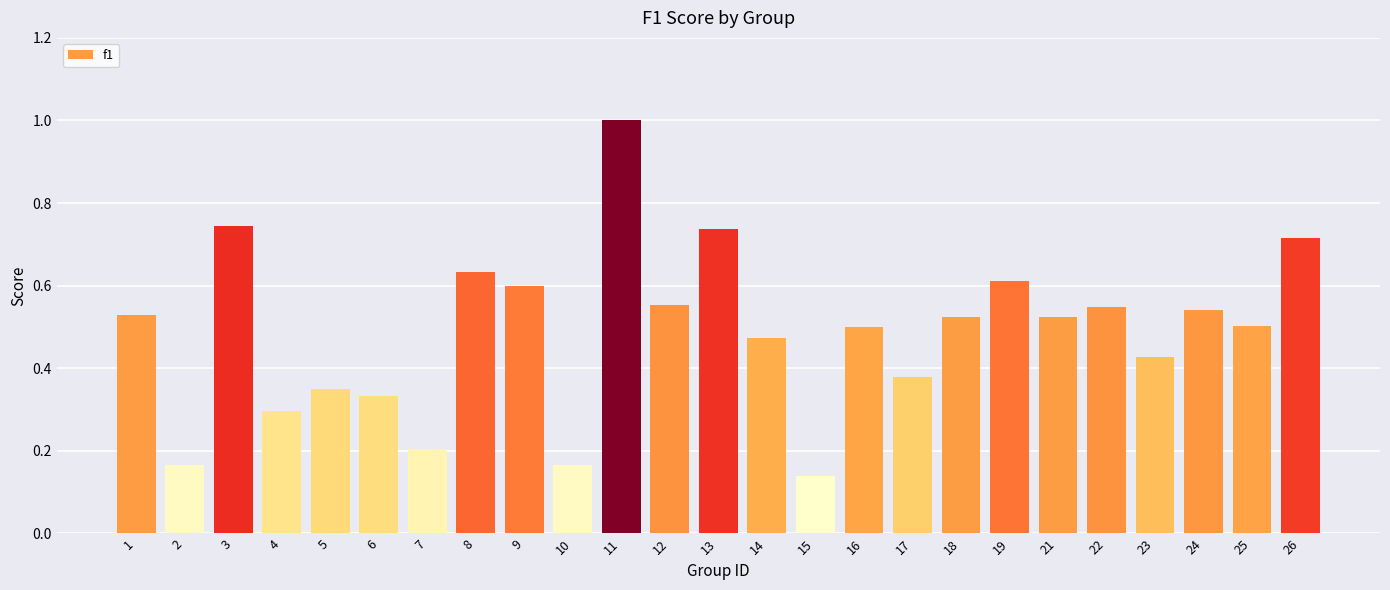

What is the difference between the maximum and second lowest values?

0.8